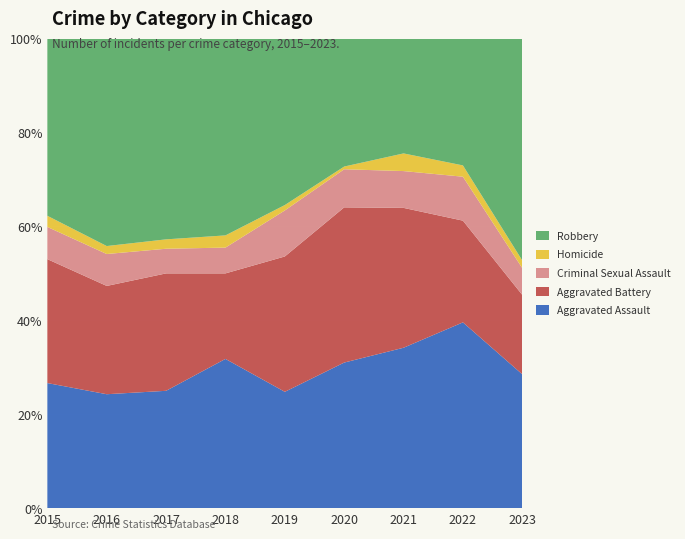

Reading left to right, what are all the values shown in this chart?

Aggravated Assault: 2015=101	2016=100	2017=100	2018=110	2019=86	2020=107	2021=109	2022=148	2023=140
Aggravated Battery: 2015=100	2016=95	2017=100	2018=63	2019=100	2020=114	2021=95	2022=81	2023=83
Criminal Sexual Assault: 2015=26	2016=28	2017=21	2018=19	2019=34	2020=28	2021=25	2022=35	2023=28
Homicide: 2015=9	2016=7	2017=8	2018=9	2019=4	2020=2	2021=12	2022=9	2023=8
Robbery: 2015=143	2016=182	2017=171	2018=145	2019=123	2020=94	2021=78	2022=101	2023=232